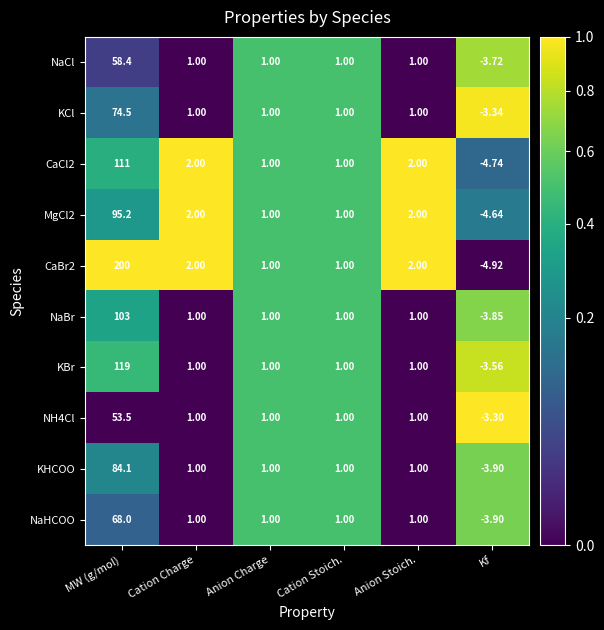

Where does the KBr series first go above 1?

MW (g/mol)